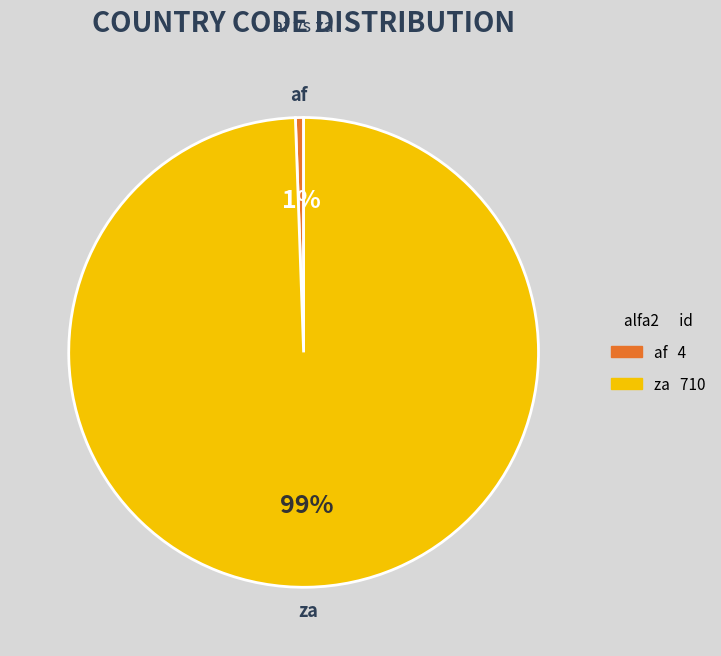

Combined, do af and za account for over 50%?

Yes